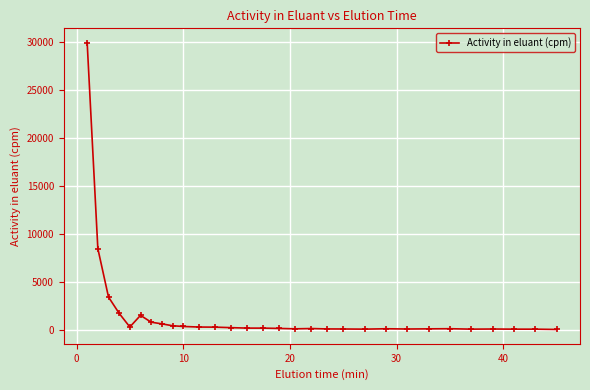

What is the difference between the maximum and minimum values?

29840.4